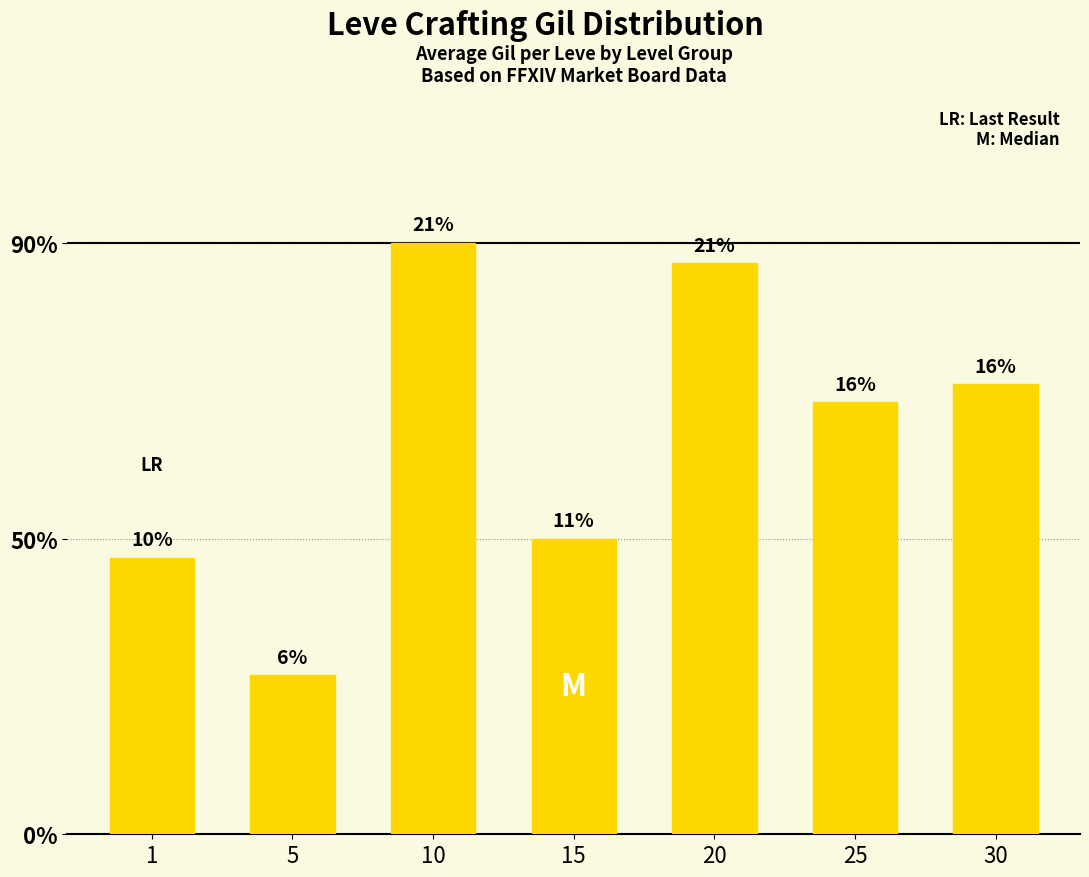

List the labels in order of value, smallest first.

5, 1, 15, 25, 30, 20, 10